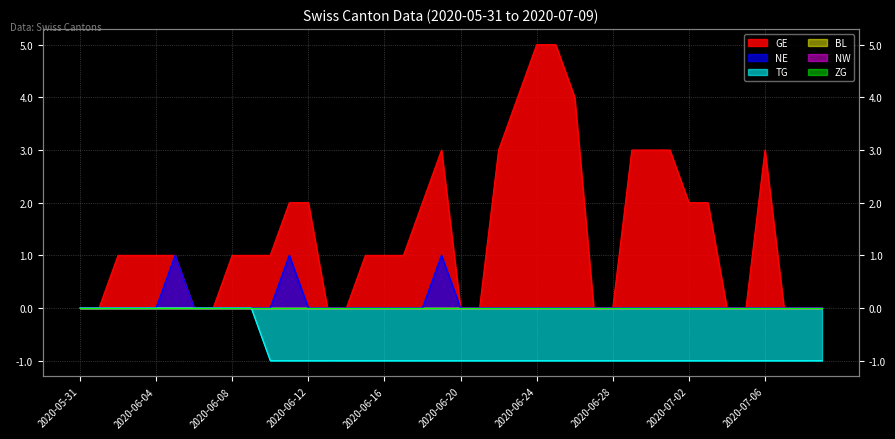

What is the value of the TG point at the 34th from the left?

-1